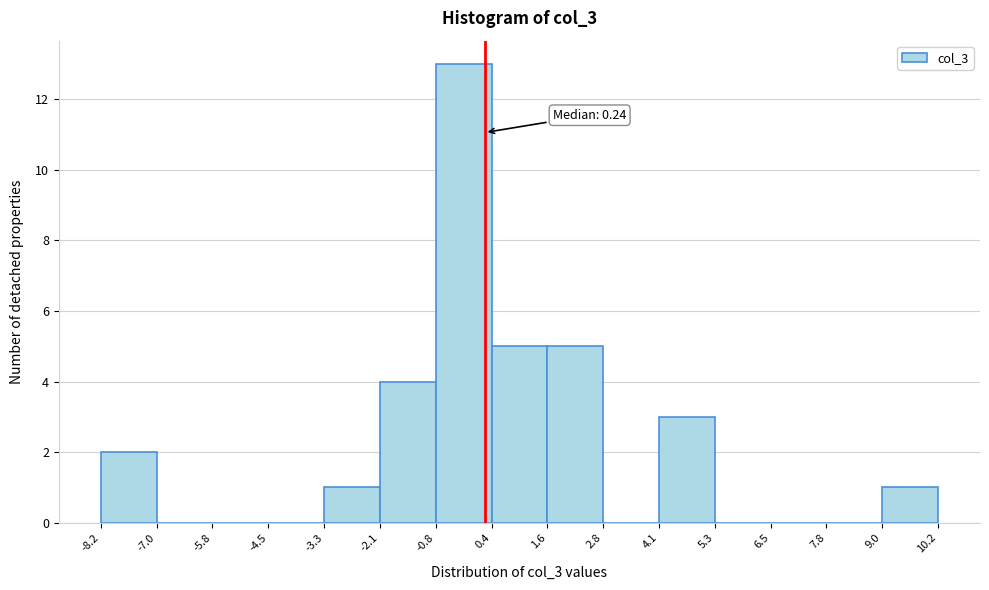

Which range on the x-axis has the tallest bar?

-0.8 to 0.4